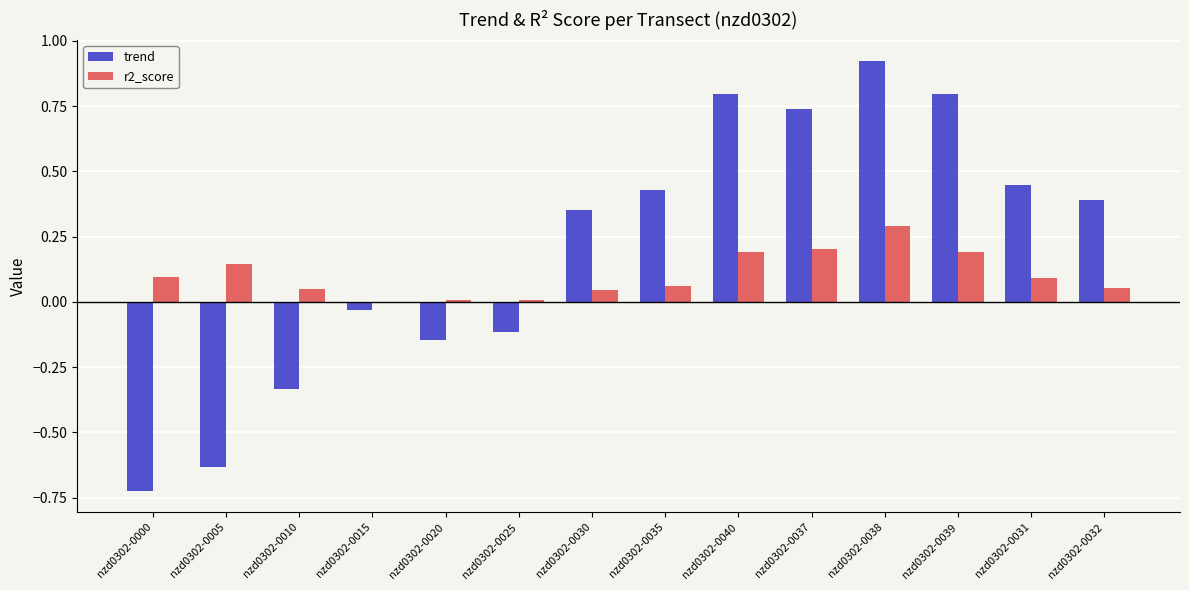

What is the sum of the r2_score values at nzd0302-0037 and nzd0302-0031?

0.3